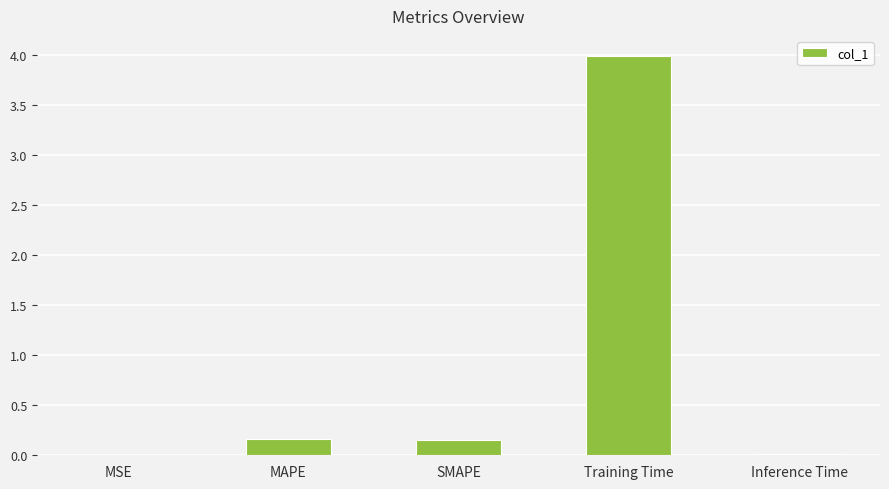

Which category has the highest value across all series?

Training Time